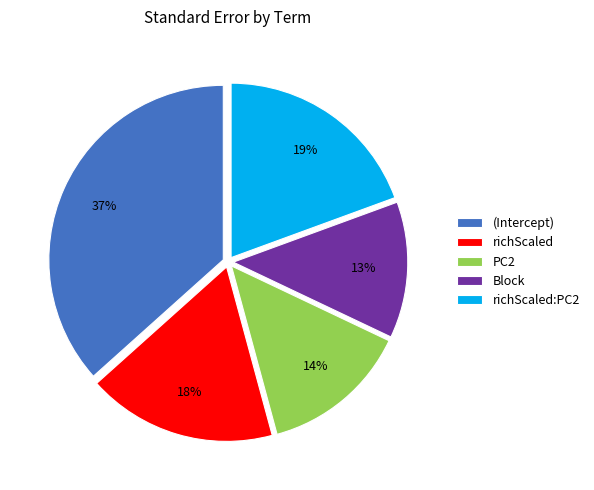

To the nearest percent, what portion does richScaled:PC2 represent?

19%